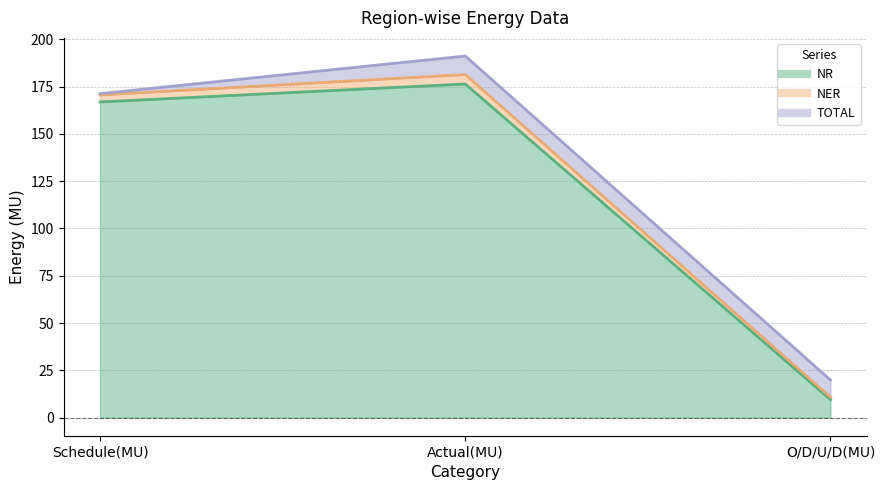

What is the sum of the NER values at Actual(MU) and Schedule(MU)?

8.7